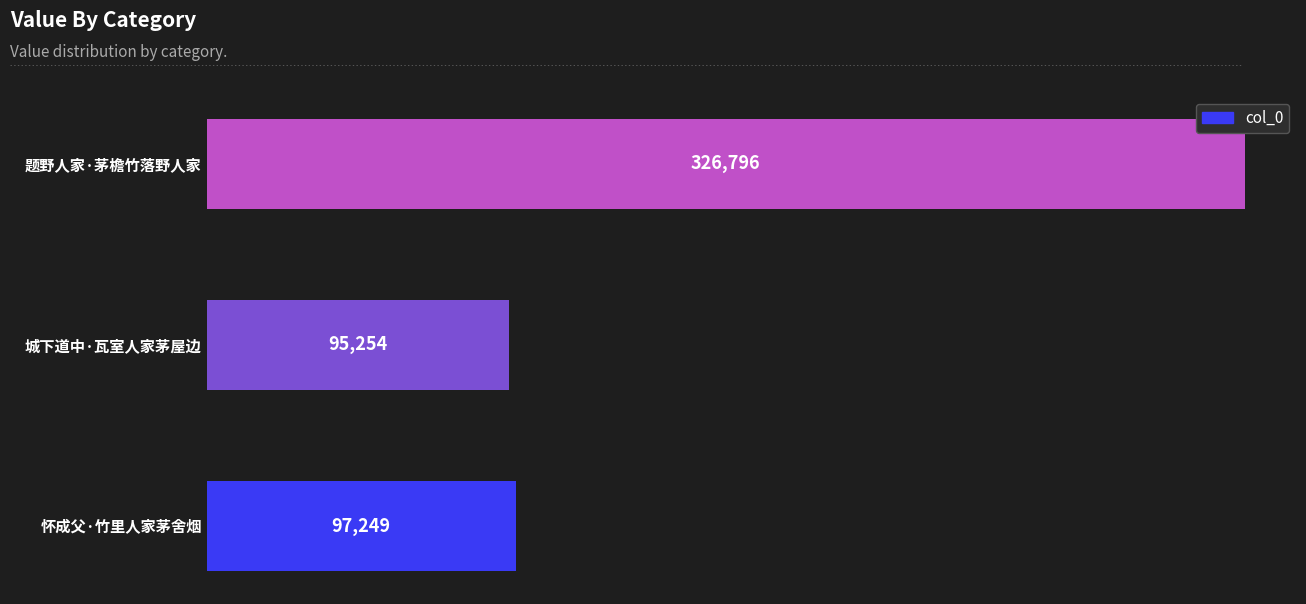

What is the greatest value displayed?

326796